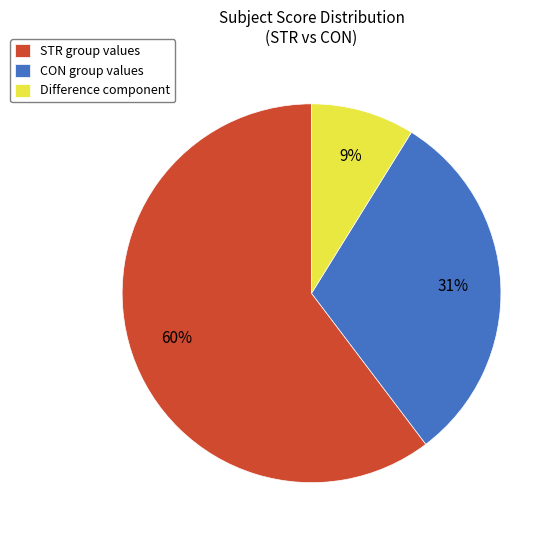

Rank the categories by value from highest to lowest.

STR group values, CON group values, Difference component